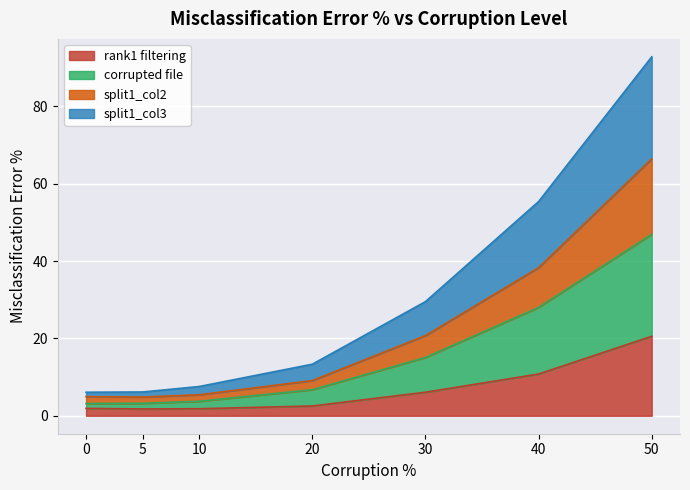

Reading left to right, transcribe all the data shown in this chart.

rank1 filtering: 0=1.9	5=1.8	10=1.8	20=2.5	30=6.1	40=10.8	50=20.6
corrupted file: 0=3.2	5=3.2	10=3.7	20=6.7	30=15.1	40=28.0	50=46.9
split1_col2: 0=4.9	5=4.8	10=5.4	20=9.1	30=20.7	40=38.3	50=66.4
split1_col3: 0=6.1	5=6.2	10=7.6	20=13.3	30=29.5	40=55.4	50=92.8